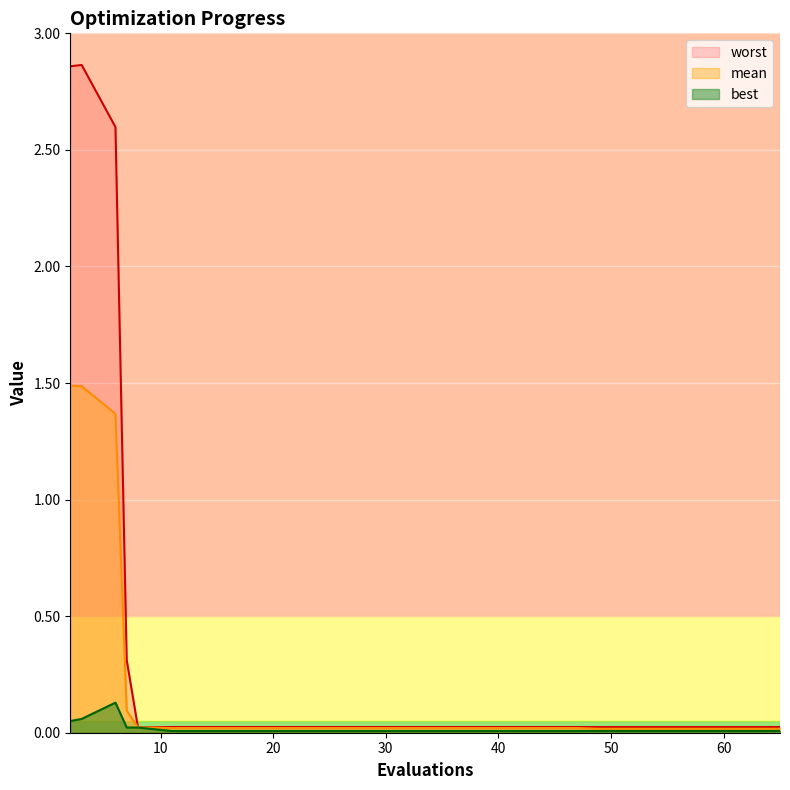

Where is the first local maximum for worst?

3